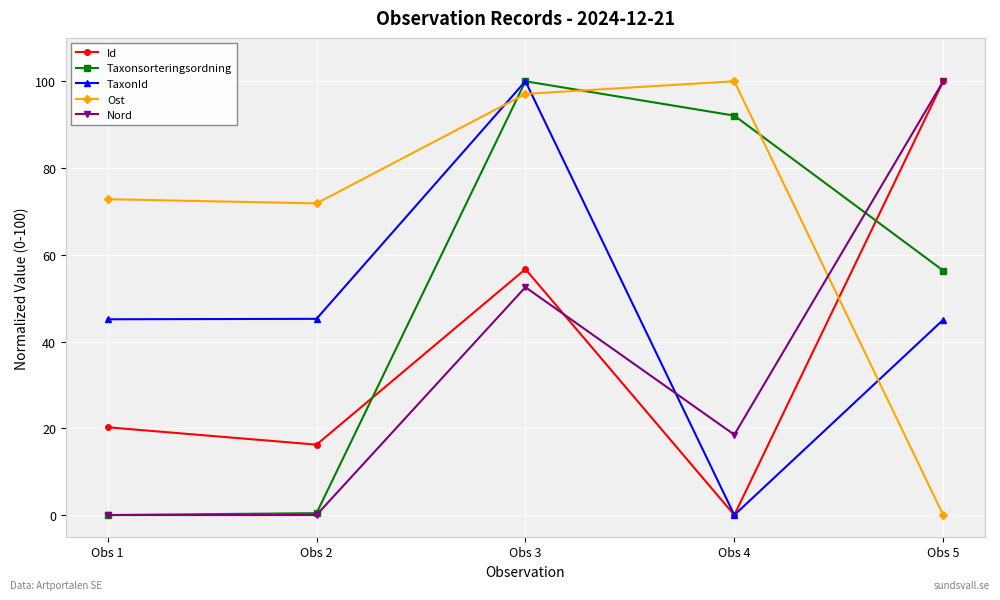

The Nord series shows 33.4 at Obs 2. True or false?

False